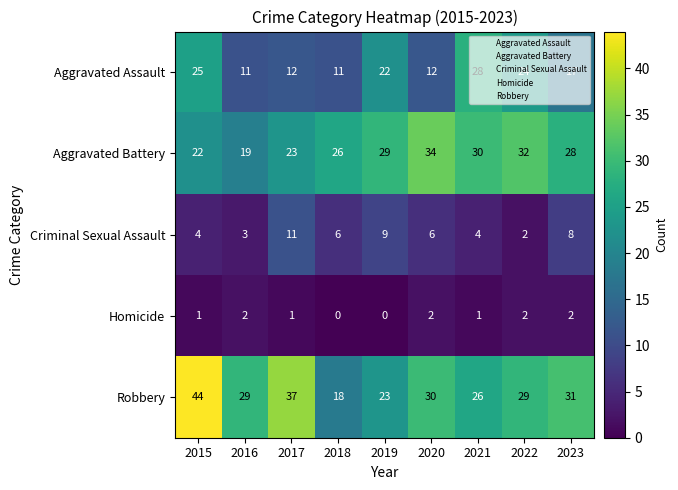

What is the sum of all Homicide values?

11